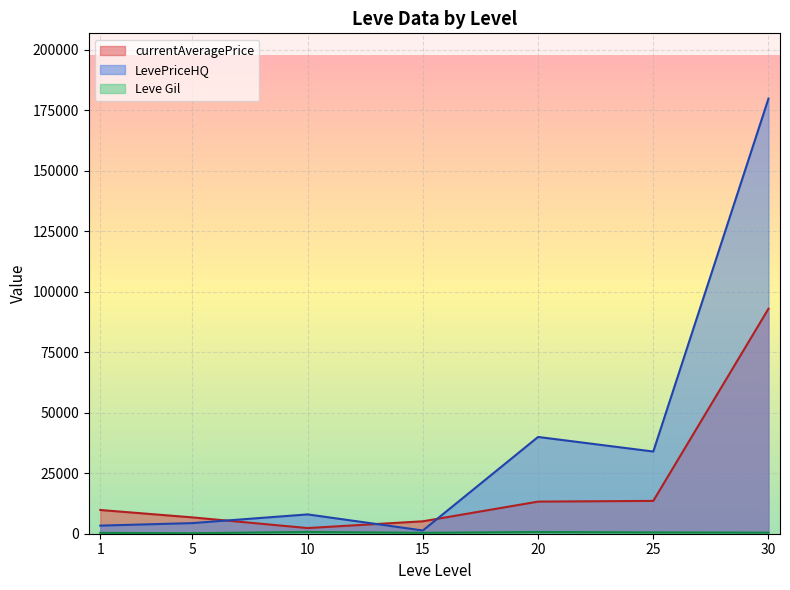

True or false: currentAveragePrice has more than 2 points higher than both neighbors.

False